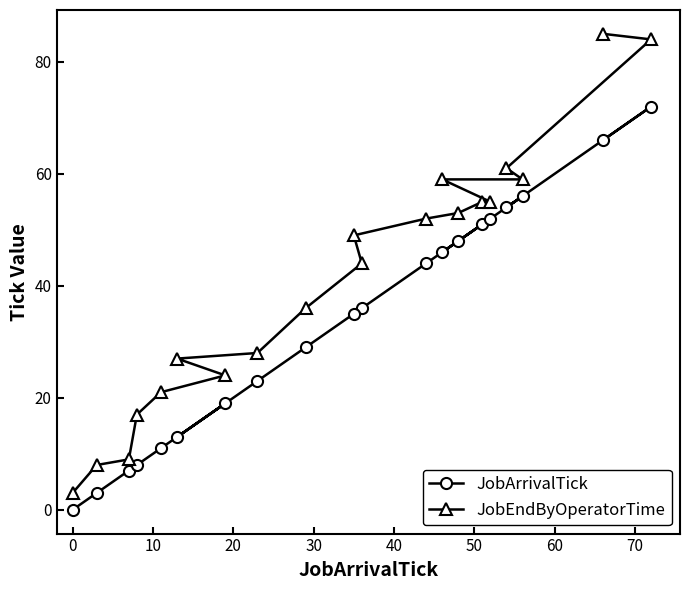

Reading right to left, transcribe all the data shown in this chart.

JobArrivalTick: 72	66	56	54	52	51	48	46	44	36	35	29	23	19	13	11	8	7	3	0
JobEndByOperatorTime: 84	85	59	61	55	55	53	59	52	44	49	36	28	24	27	21	17	9	8	3